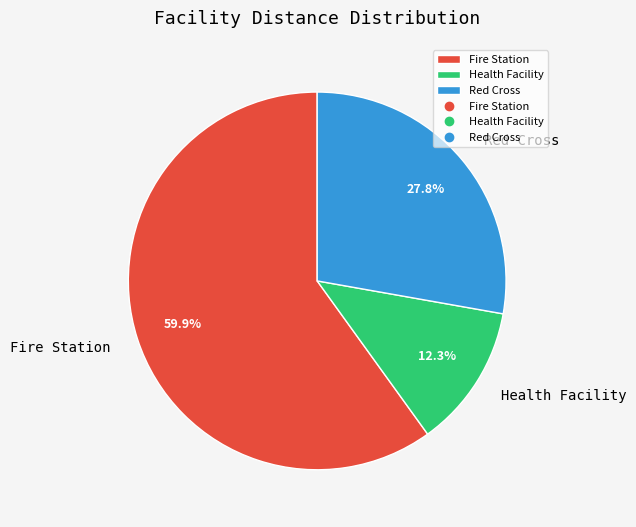

Is it true that Health Facility is 1% of the pie?

False